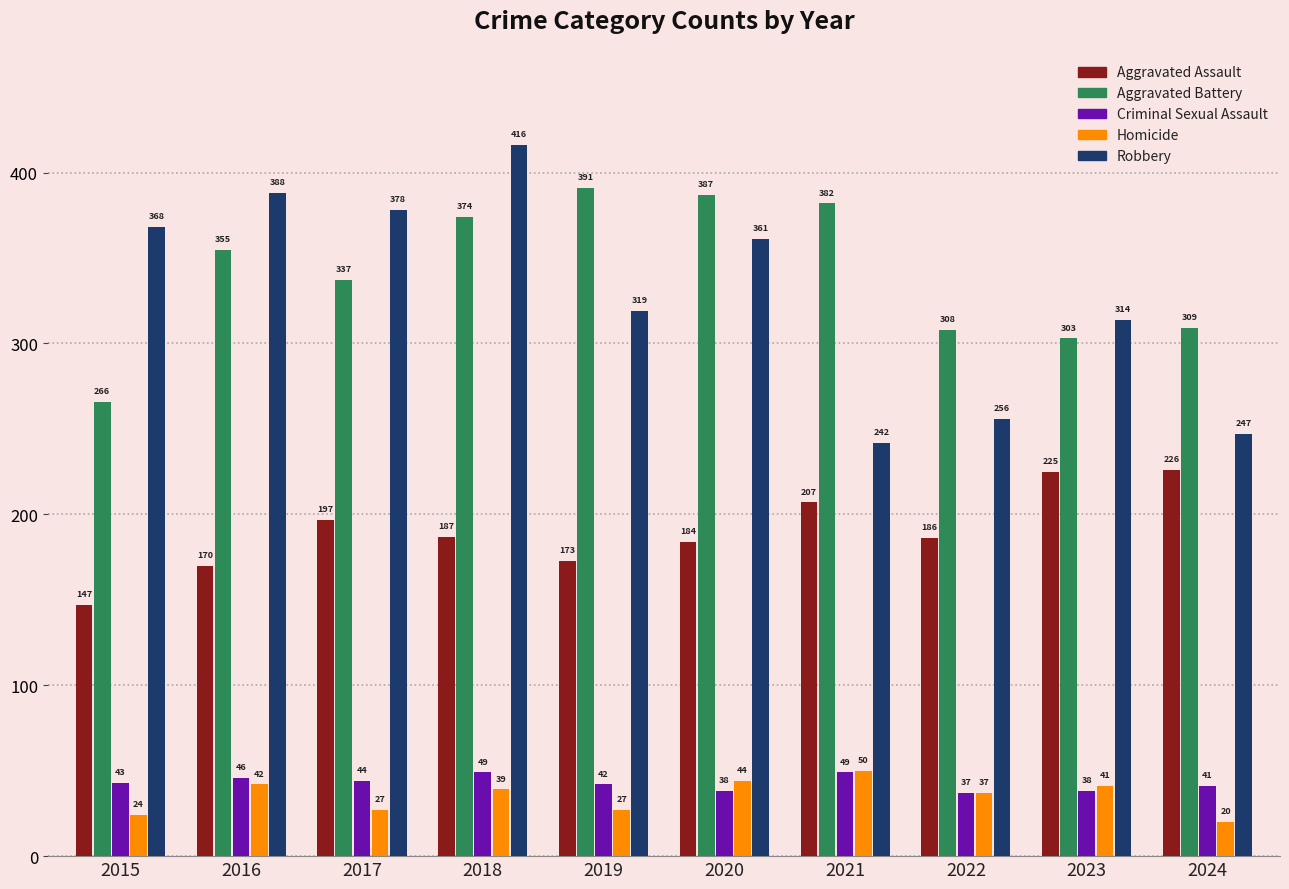

What is the average value of the Criminal Sexual Assault series?

43